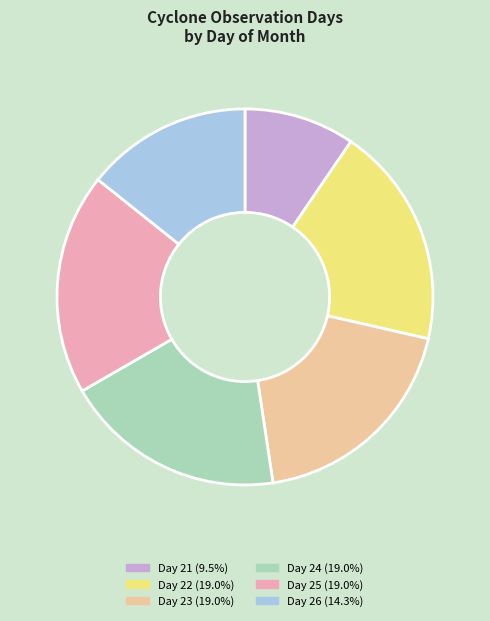

Is there a majority slice in this chart?

No